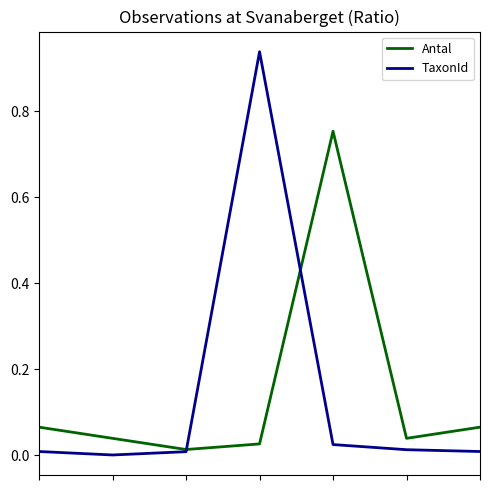

Which series has the widest spread of values?

TaxonId